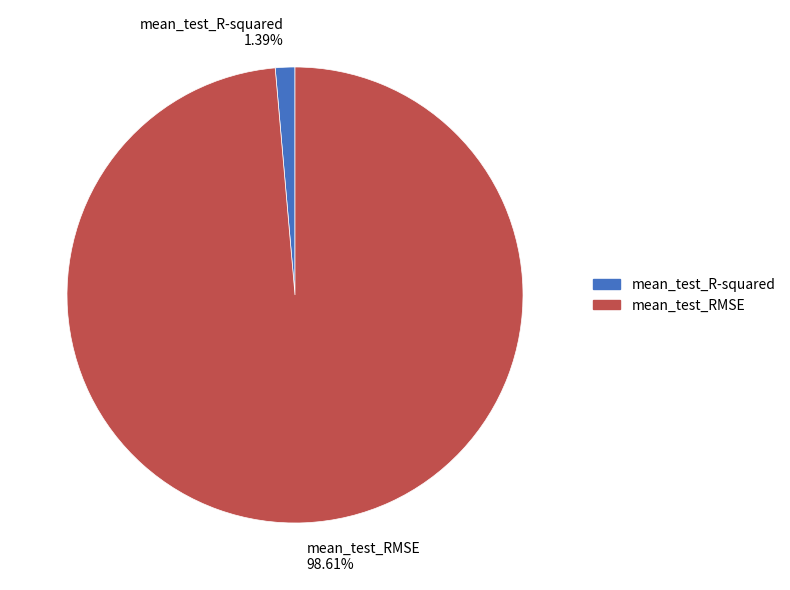

The mean_test_RMSE slice represents 90% of the pie. True or false?

False